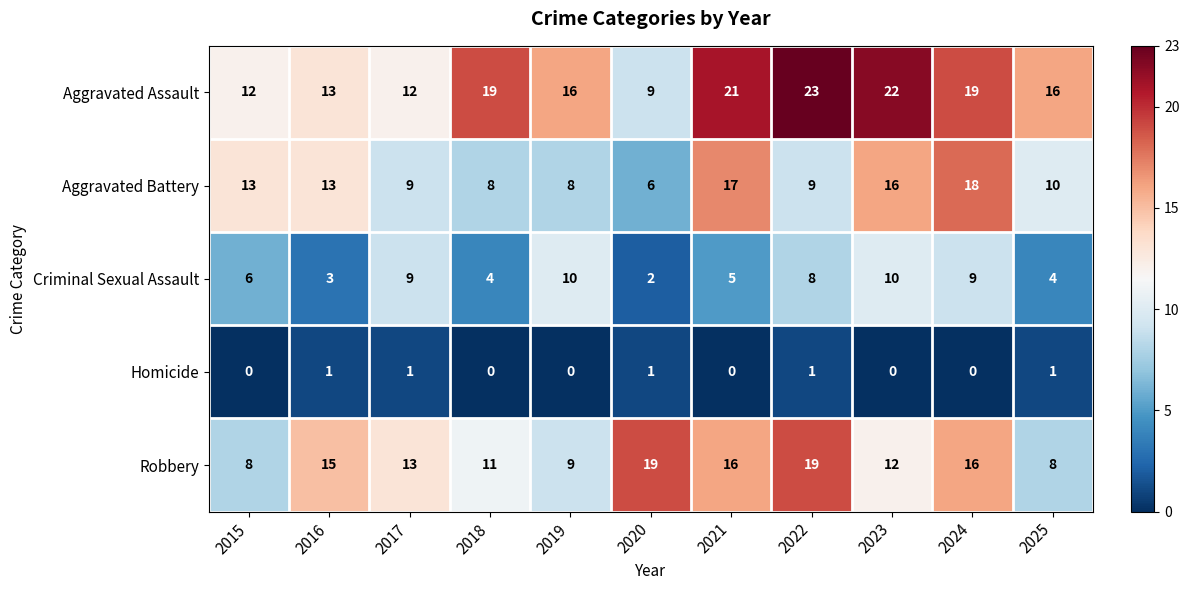

At which label does Criminal Sexual Assault reach its minimum?

2020